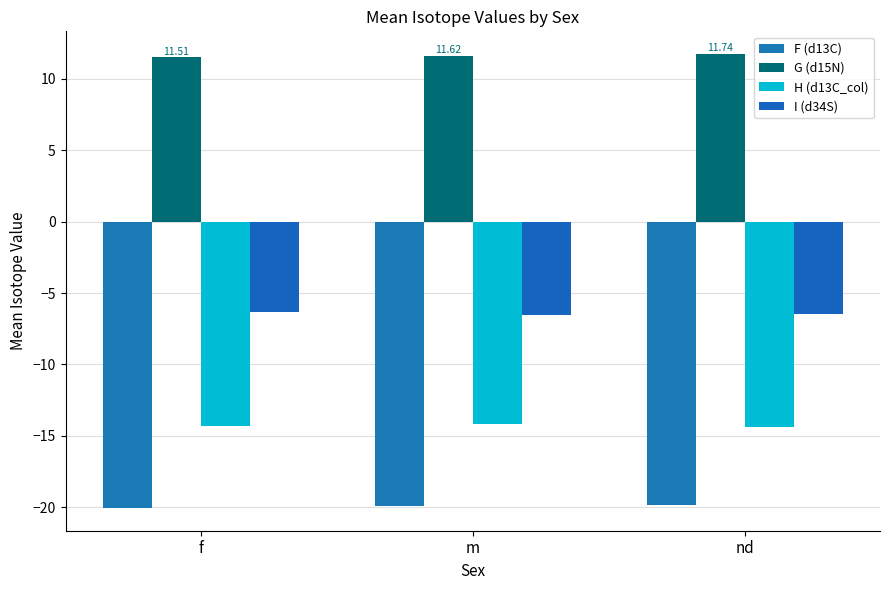

At which label does F (d13C) reach its minimum?

f